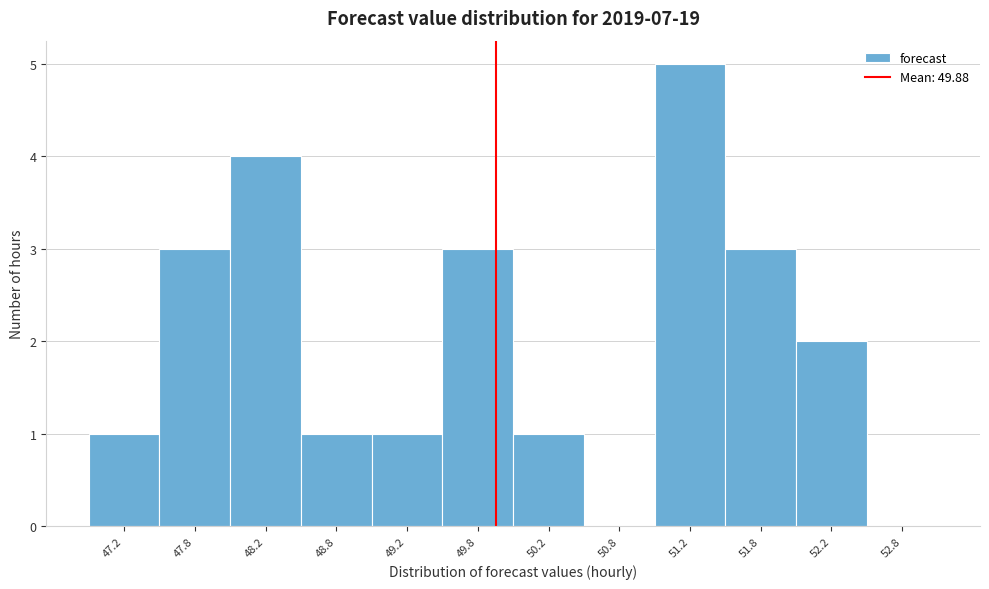

Reading left to right, transcribe this chart: for each bar, give the range it covers on the x-axis and its height. The values are not printed on the chart, so give them approximately, as read against the axis.

47.0 to 47.5: 1
47.5 to 48.0: 3
48.0 to 48.5: 4
48.5 to 49.0: 1
49.0 to 49.5: 1
49.5 to 50.0: 3
50.0 to 50.5: 1
50.5 to 51.0: 0
51.0 to 51.5: 5
51.5 to 52.0: 3
52.0 to 52.5: 2
52.5 to 53.0: 0